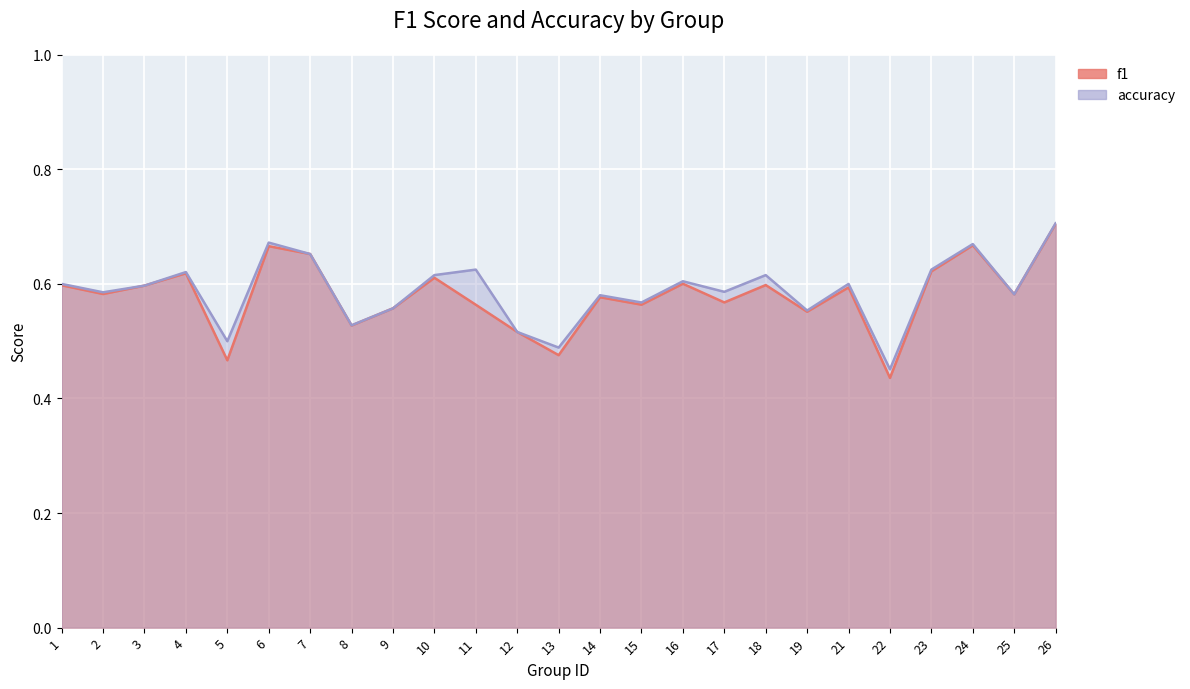

What is the value of the accuracy point at the 1st from the left?

0.6